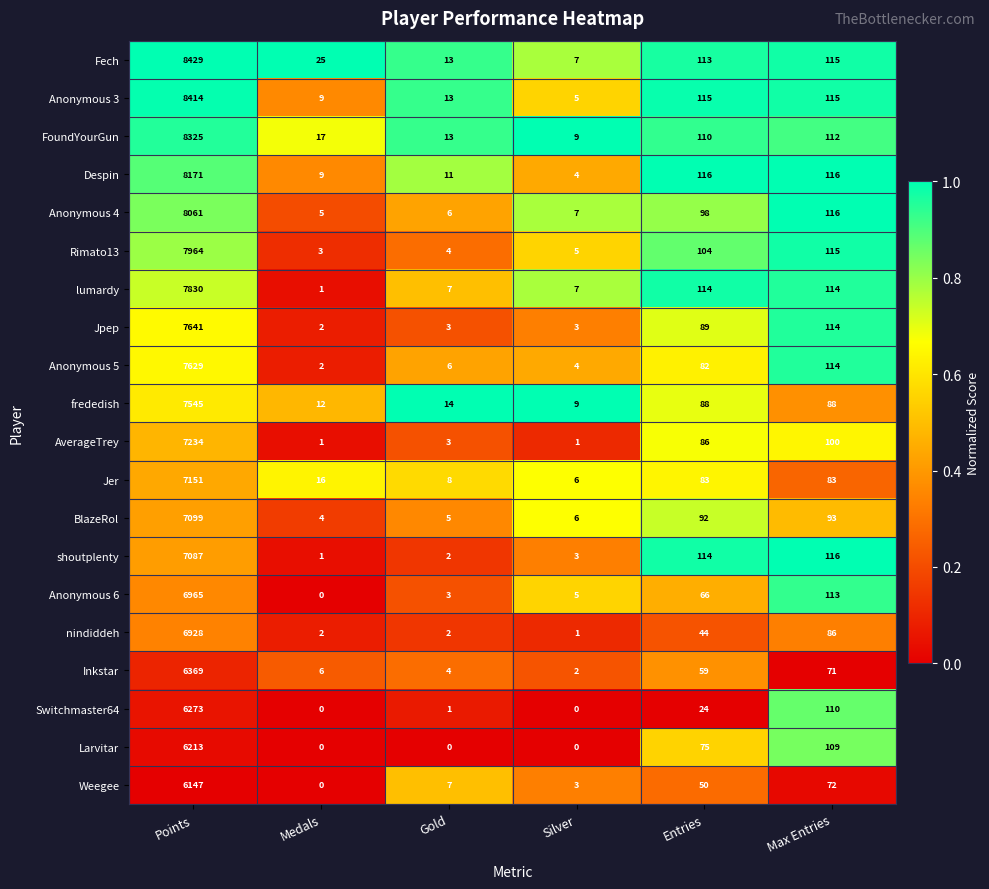

Between Medals and Gold, which series saw the biggest shift?

Fech